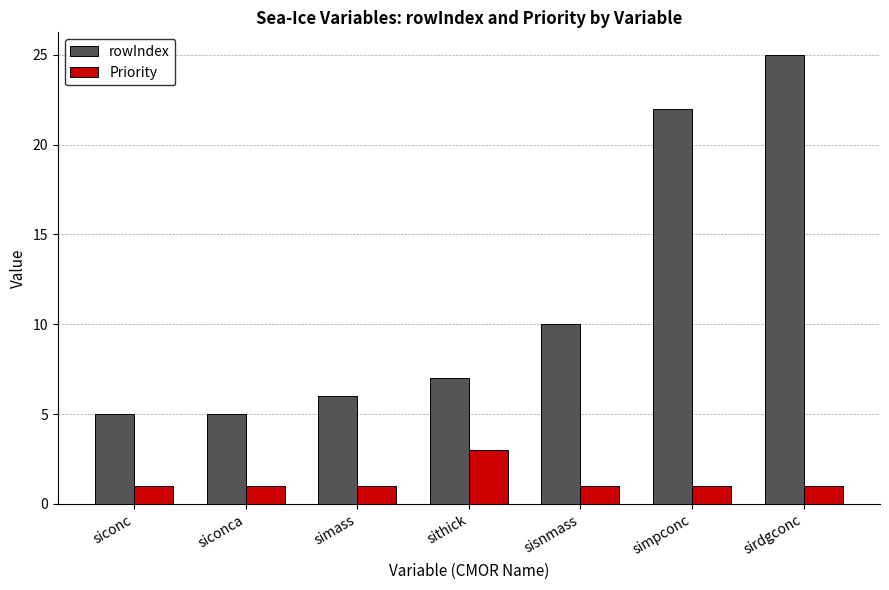

Rank the series at siconc from lowest to highest value.

Priority, rowIndex